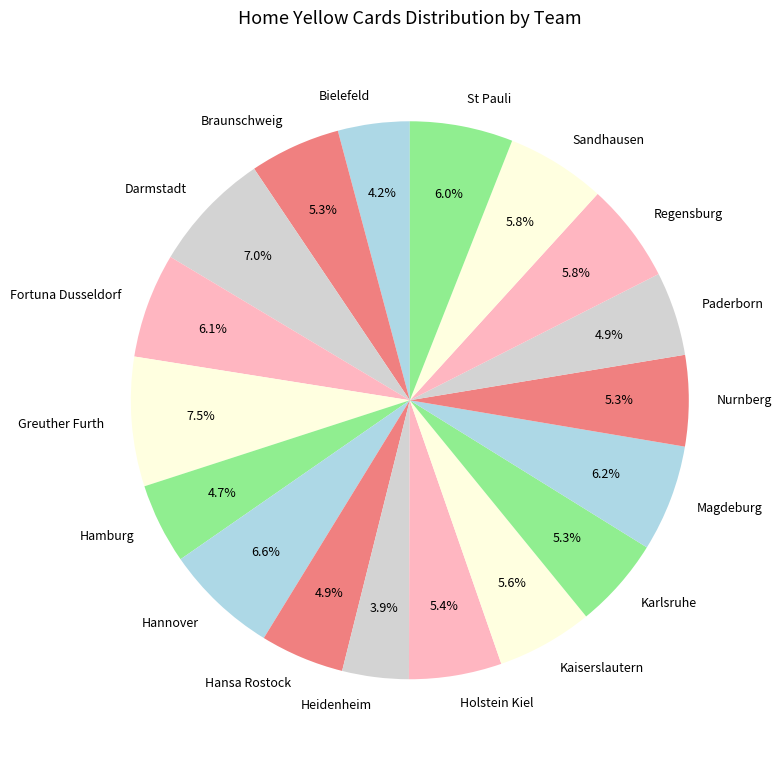

How many slices are in this pie chart?

18